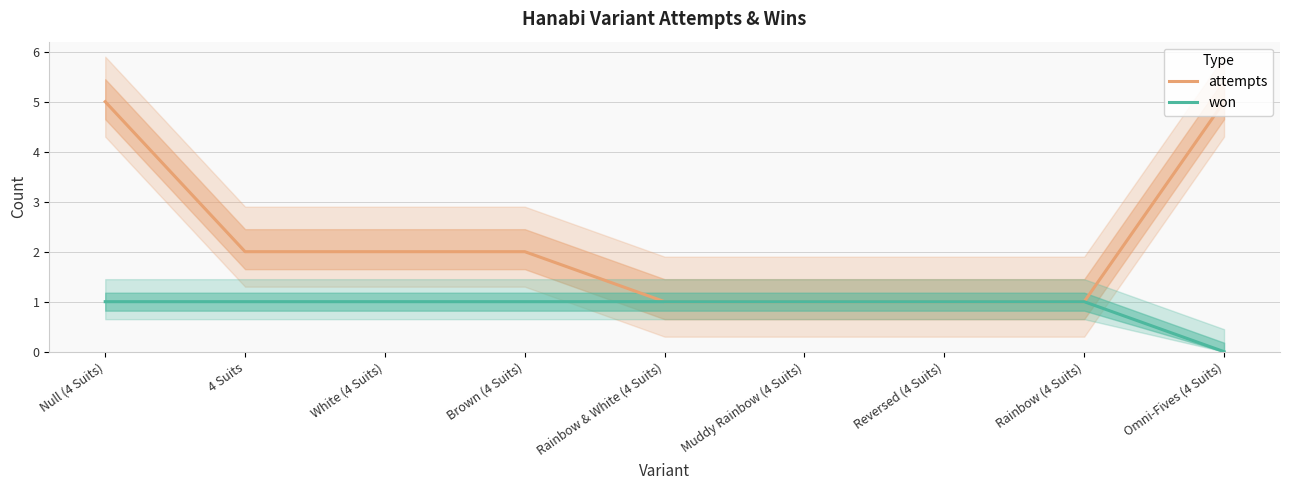

What value does the won series have at Brown (4 Suits)?

1